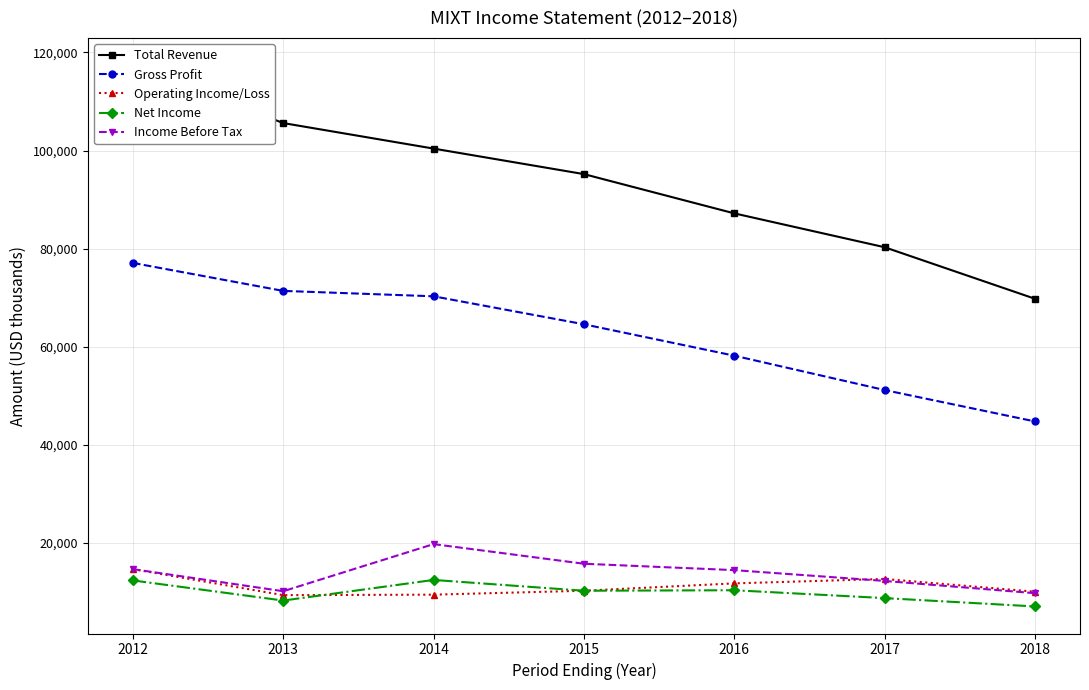

Where is the first local maximum for Net Income?

2014